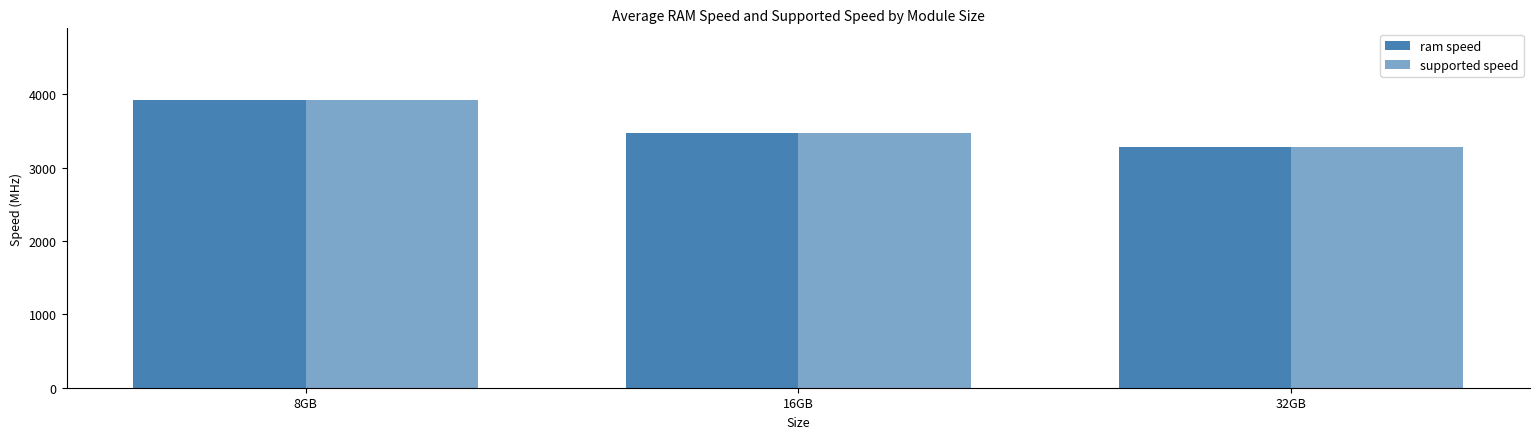

How many values in the ram speed series are below 3476?

1